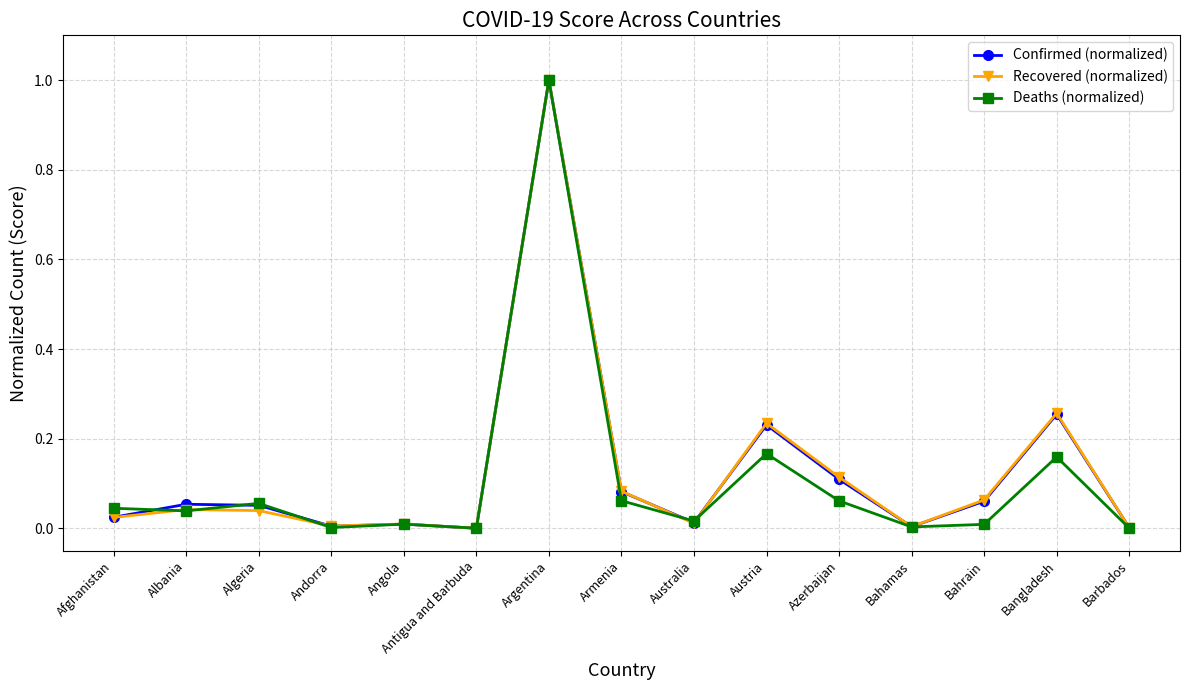

True or false: Deaths (normalized) has more than 1 interior local peaks.

True